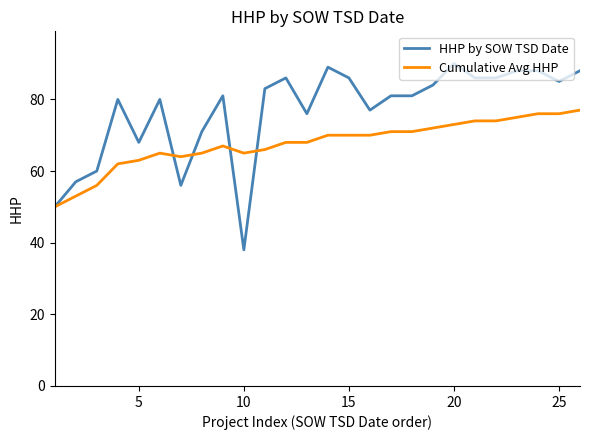

What is the minimum value for HHP by SOW TSD Date?

38